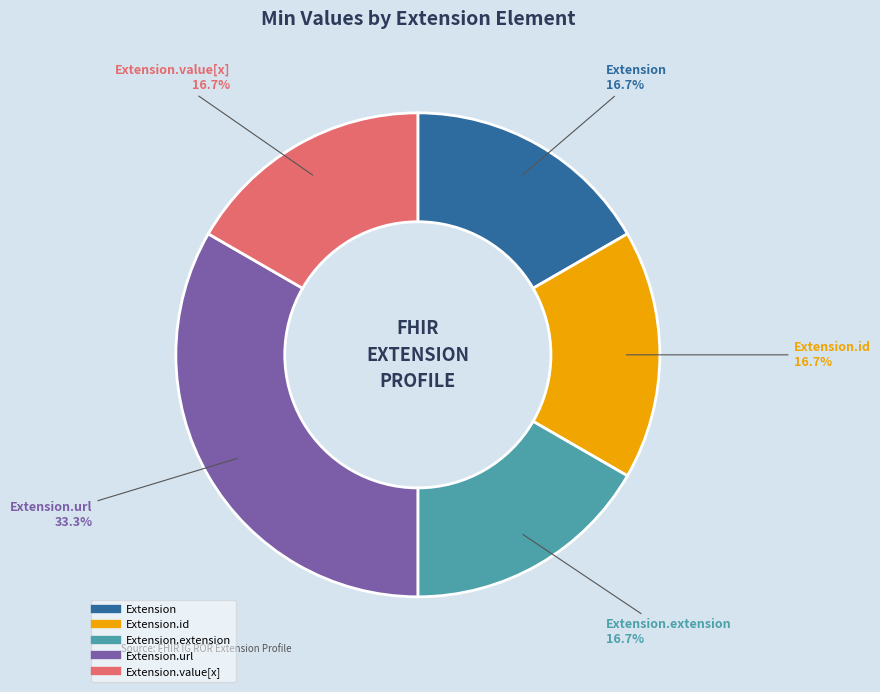

Is there any slice that represents more than half of the pie?

No